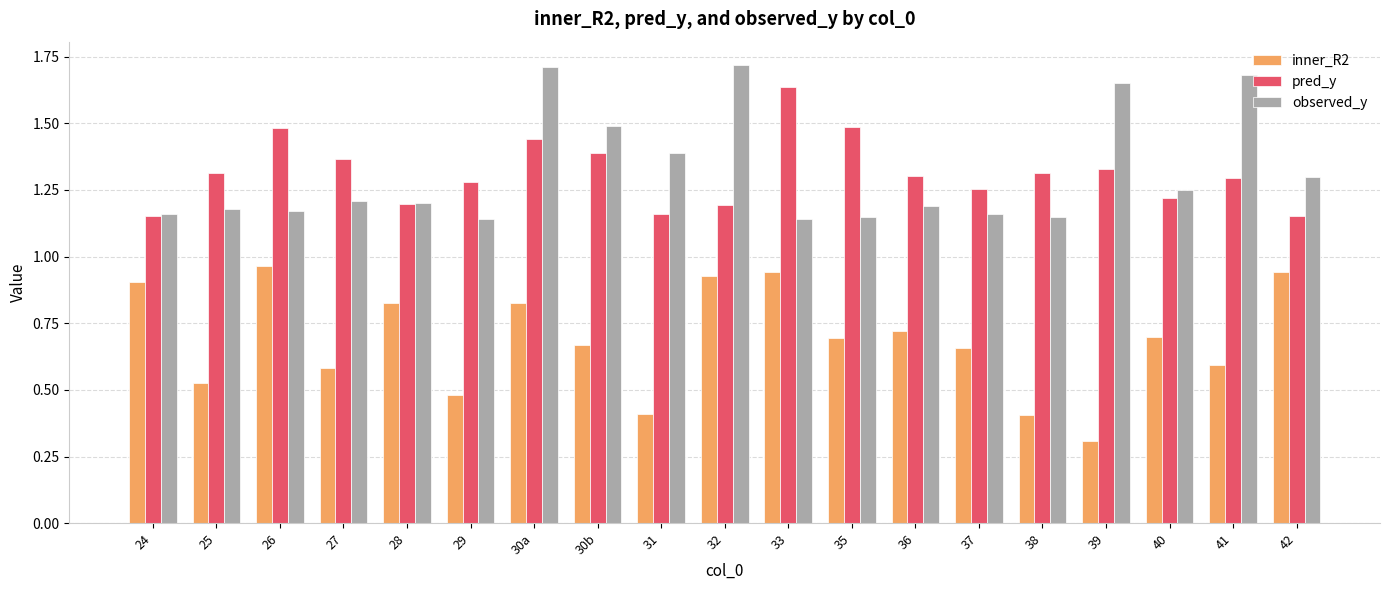

List the series in order of their peak value, lowest first.

inner_R2, pred_y, observed_y